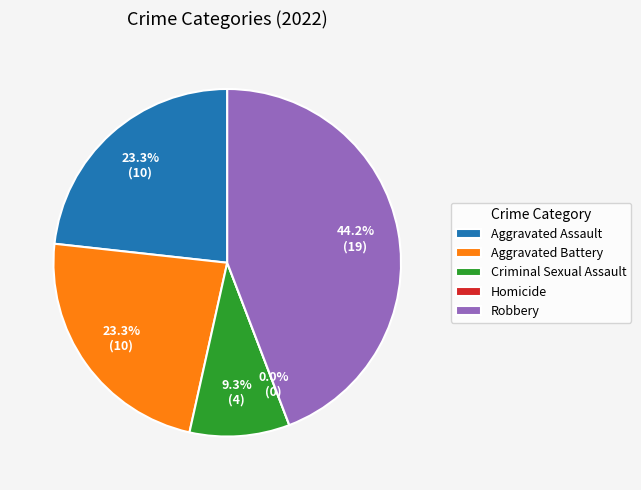

Does any single category account for the majority?

No